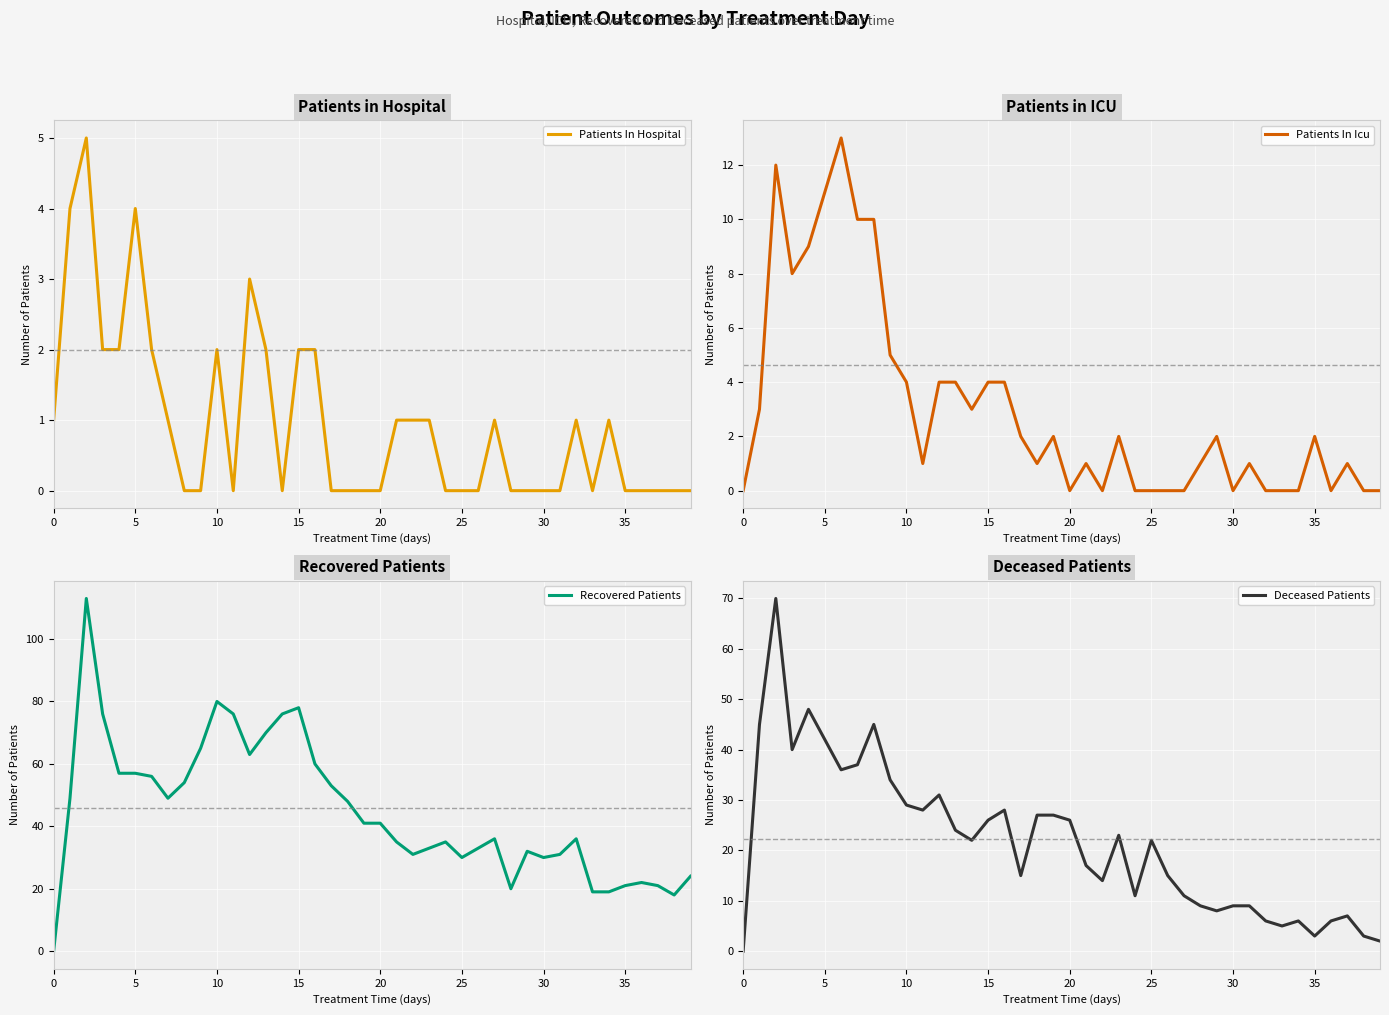

True or false: Patients In Icu and Recovered Patients cross at least once.

False